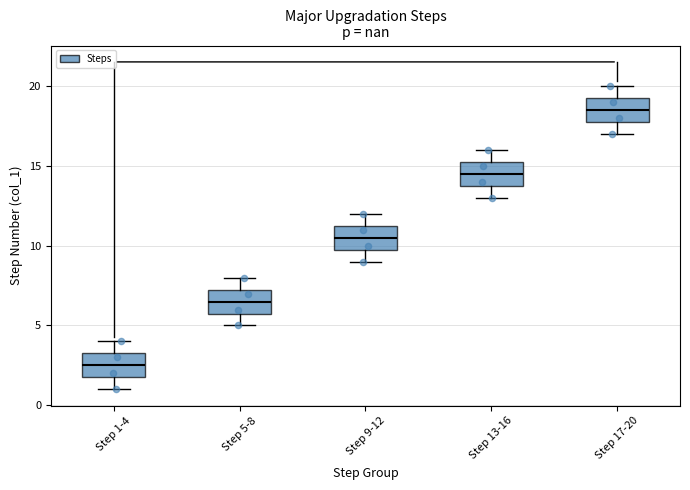

Where is the lower edge of the box for Step 13-16 on the y-axis? The values are not printed on the chart, so give them approximately, as read against the axis.

14.0